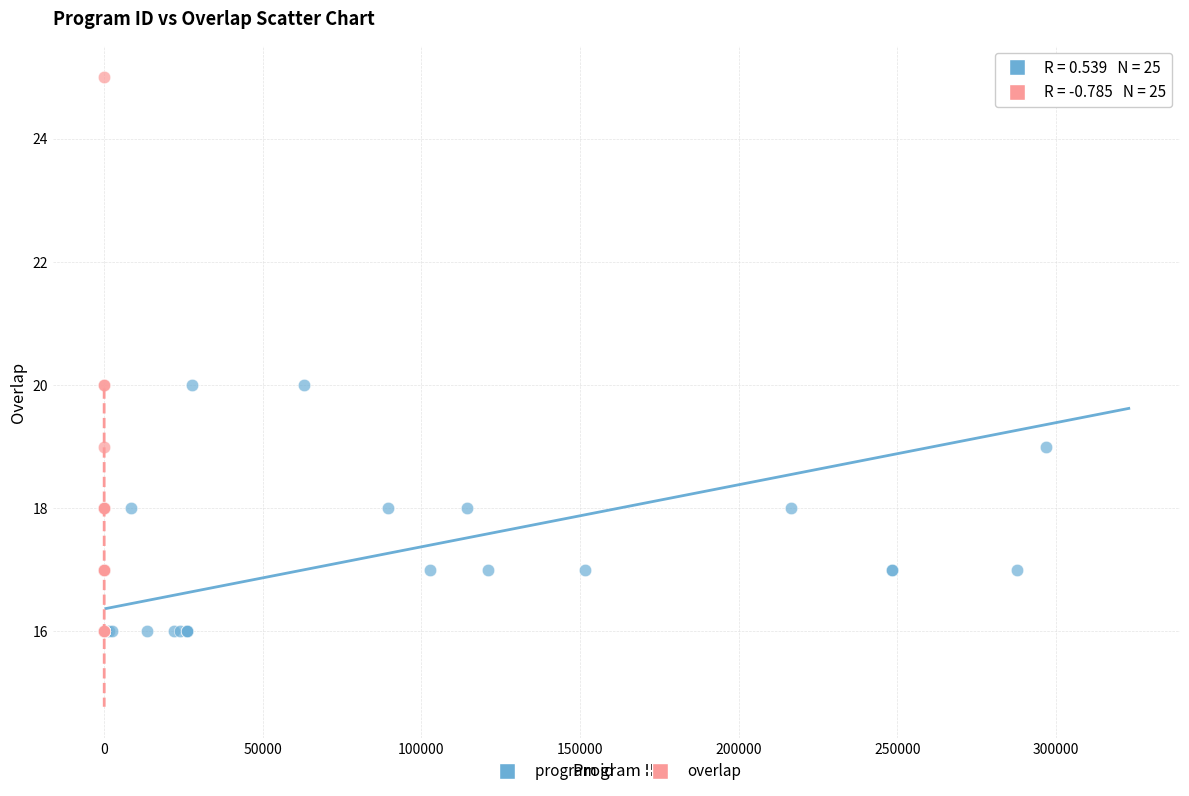

What are all the series names shown in the legend?

program id, overlap